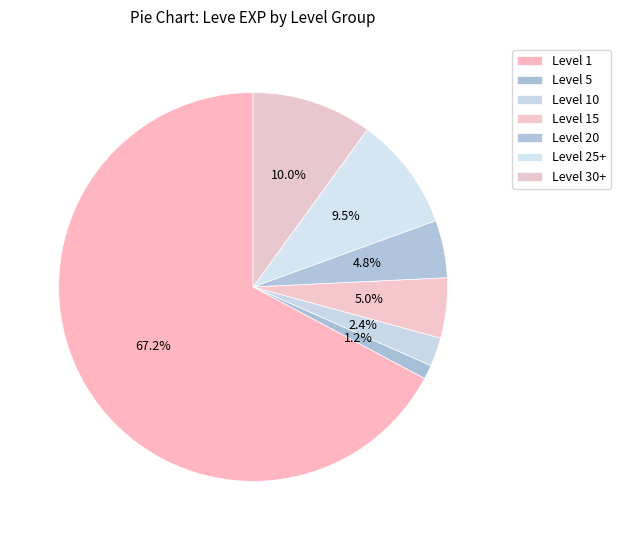

How many segments does this pie chart have?

7